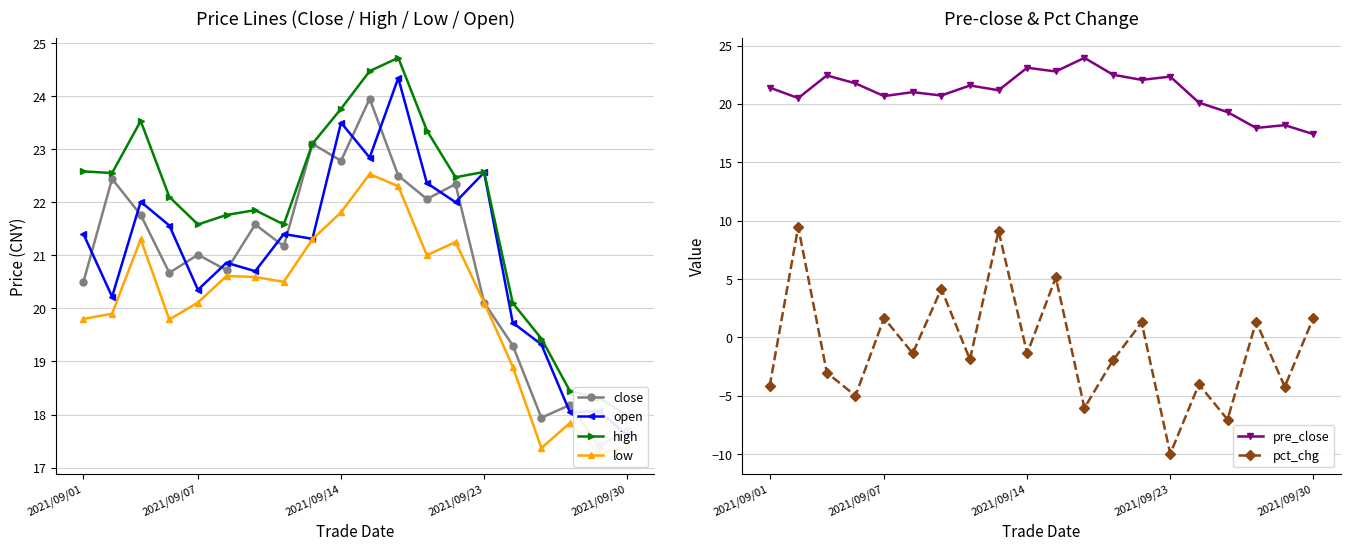

Is it true that pct_chg equals 1.7 at 2021/09/30?

True